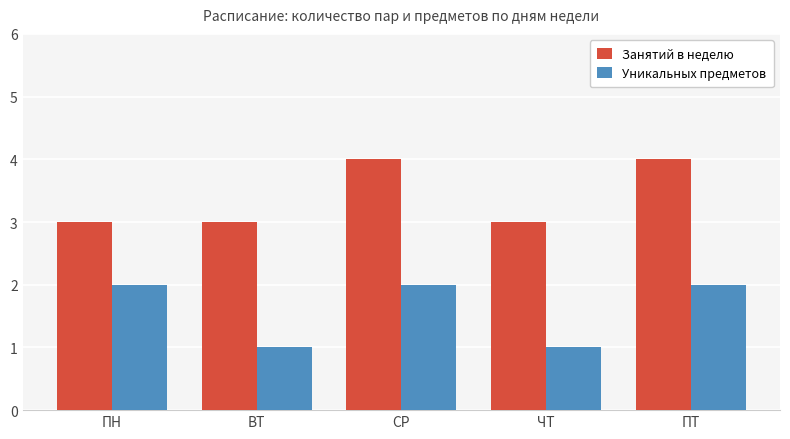

Rank the series at ПН from highest to lowest value.

Занятий в неделю, Уникальных предметов